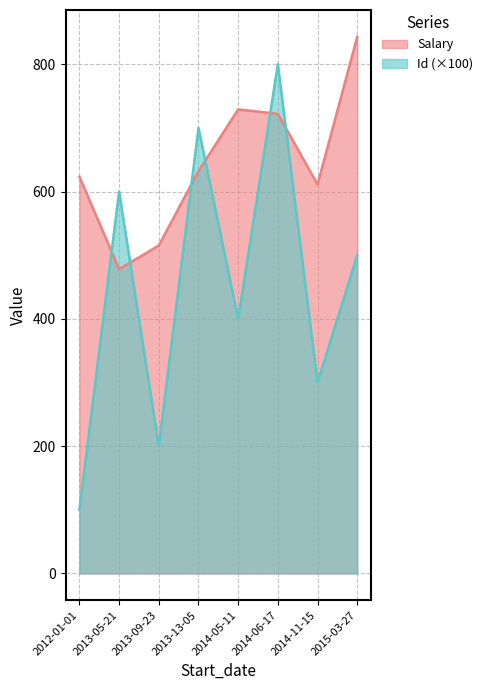

After their last crossing, which series has the higher values: Salary or Id?

Salary